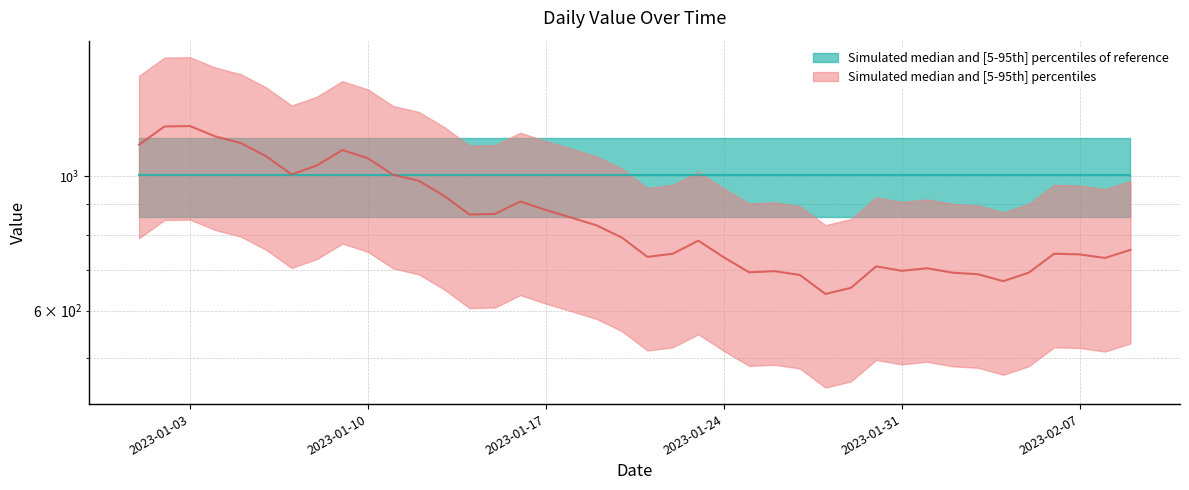

What is the change in value from 2023-01-13 to 2023-01-26?

-232